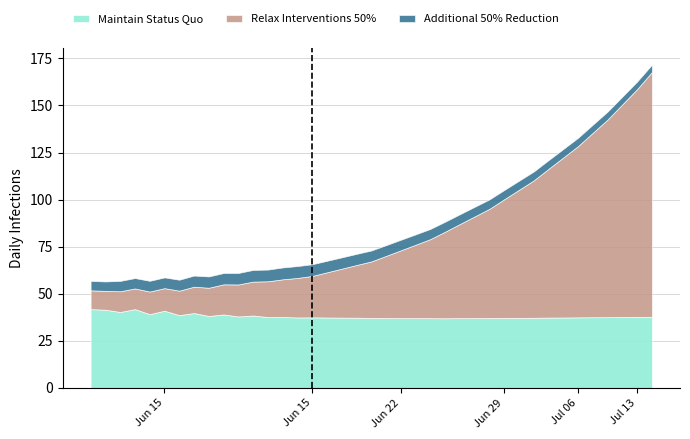

What is the sum of all Maintain Status Quo values?

1485.6